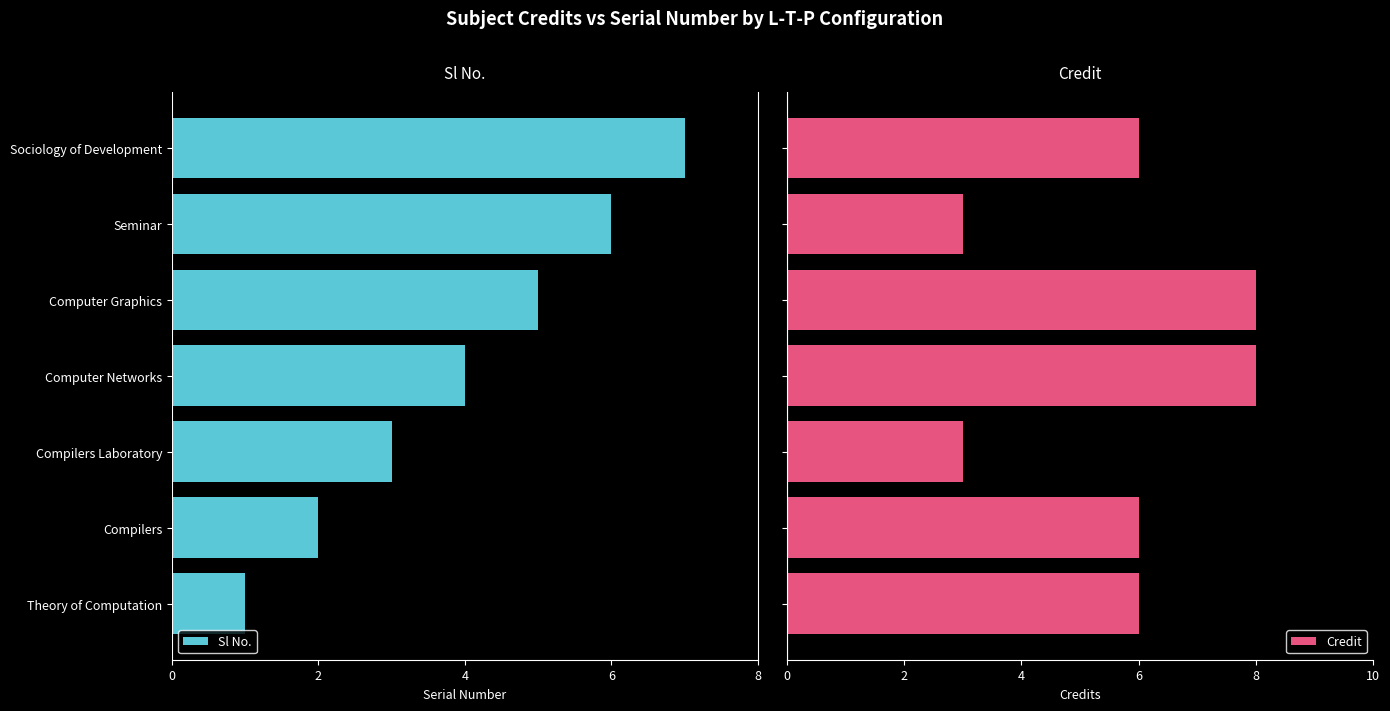

What is the difference between the second highest and second lowest values in the Credit series?

5